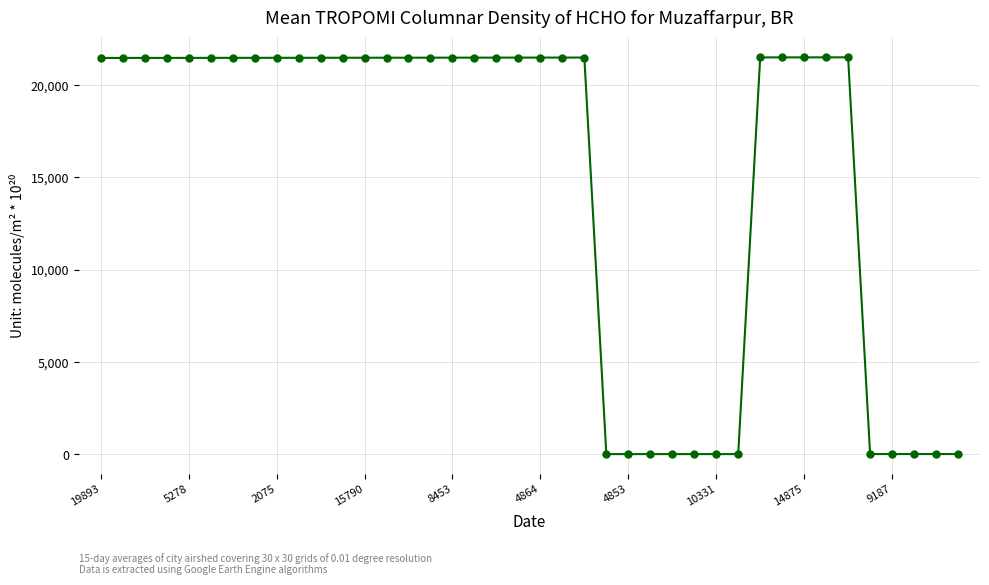

What is the maximum value shown in the chart?

21495